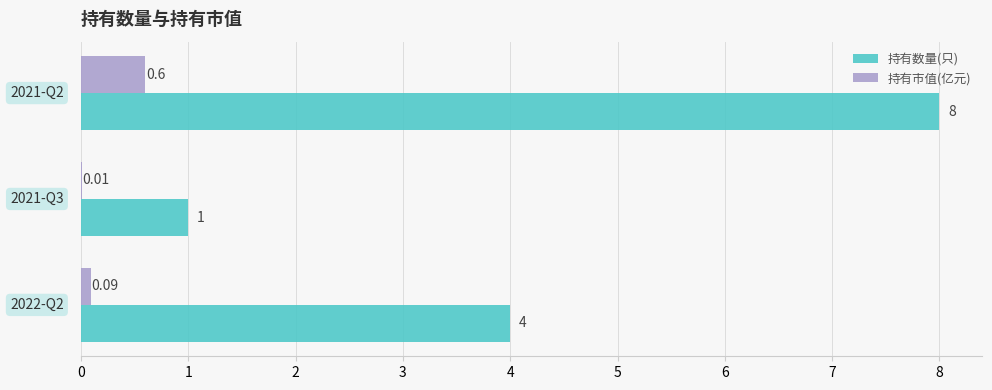

Which series changed the most between 2021-Q3 and 2021-Q2?

持有数量(只)